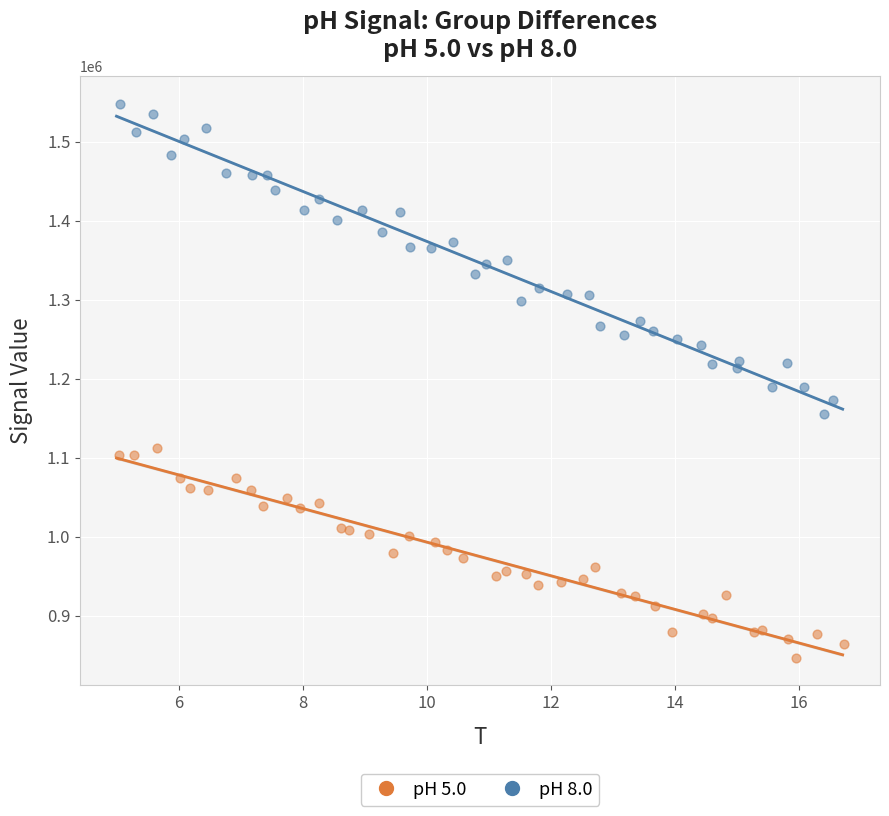

Which series has the largest Y range (max minus min)?

pH 8.0